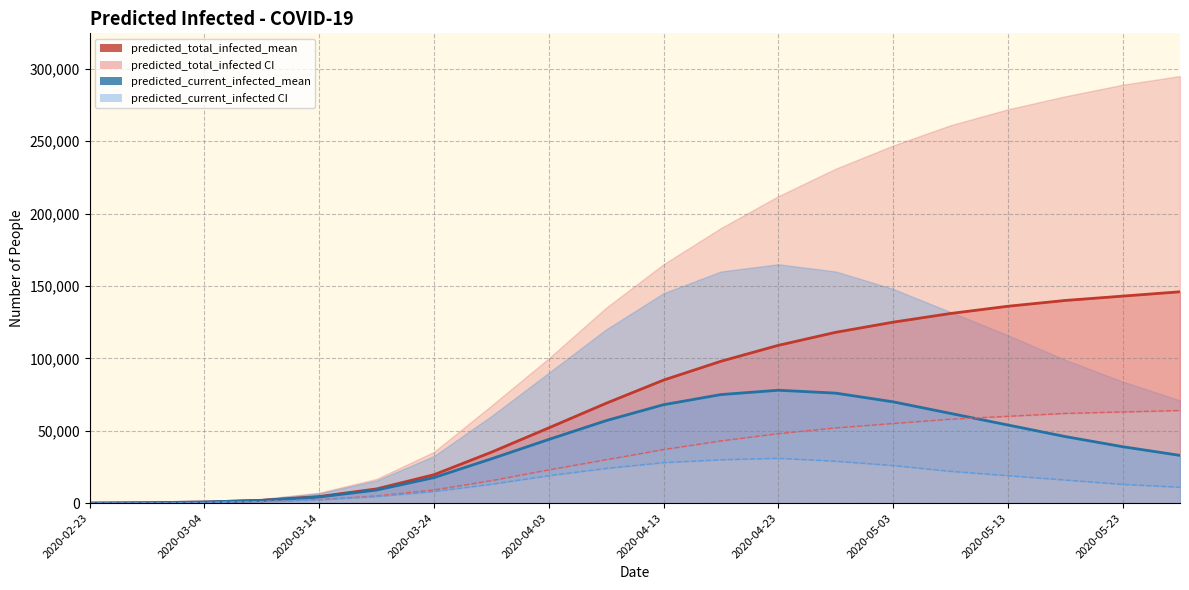

Reading left to right, extract all data points from this chart.

predicted_total_infected_mean_line: 53	319	789	1976	4576	9855	19642	35189	52000	69000	85000	98000	109000	118000	125000	131000	136000	140000	143000	146000
predicted_current_infected_mean_line: 53	319	789	1923	4257	9066	17666	30613	44000	57000	68000	75000	78000	76000	70000	62000	54000	46000	39000	33000
predicted_total_infected_lower: 28	168	424	1097	2485	4983	9144	15558	23000	30000	37000	43000	48000	52000	55000	58000	60000	62000	63000	64000
predicted_current_infected_lower: 28	168	424	1069	2317	4559	8047	13073	19000	24000	28000	30000	31000	29000	26000	22000	19000	16000	13000	11000